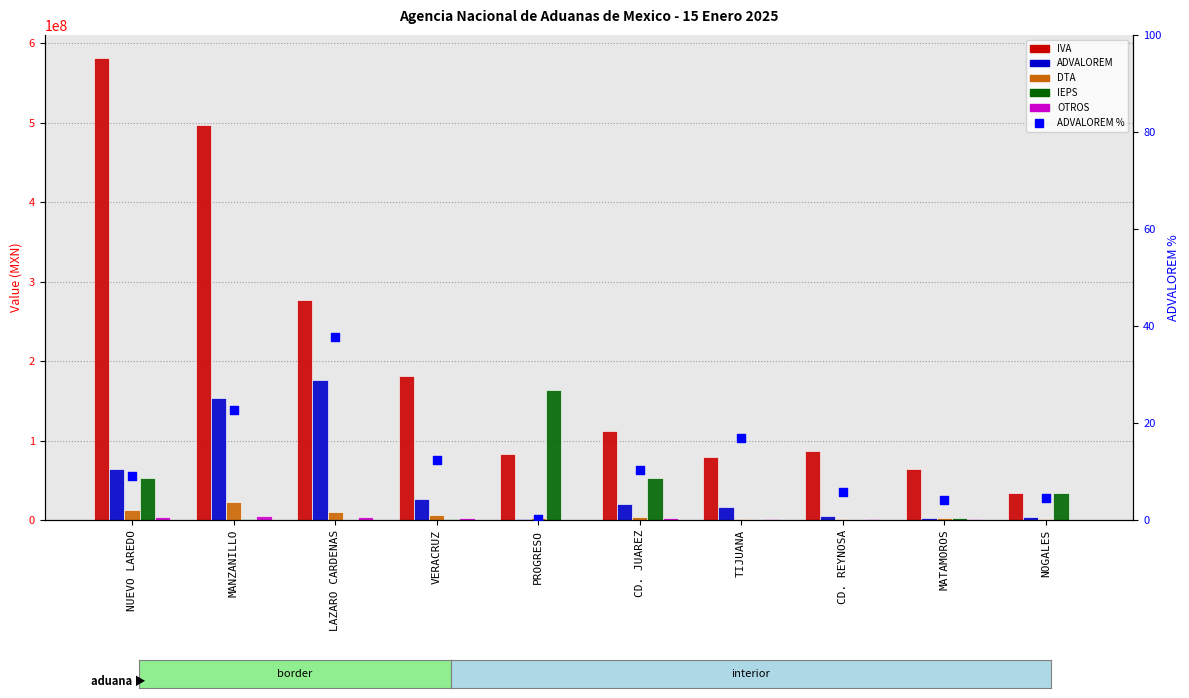

Is the value of IVA at CD. REYNOSA greater than the value of DTA at LAZARO CARDENAS?

Yes